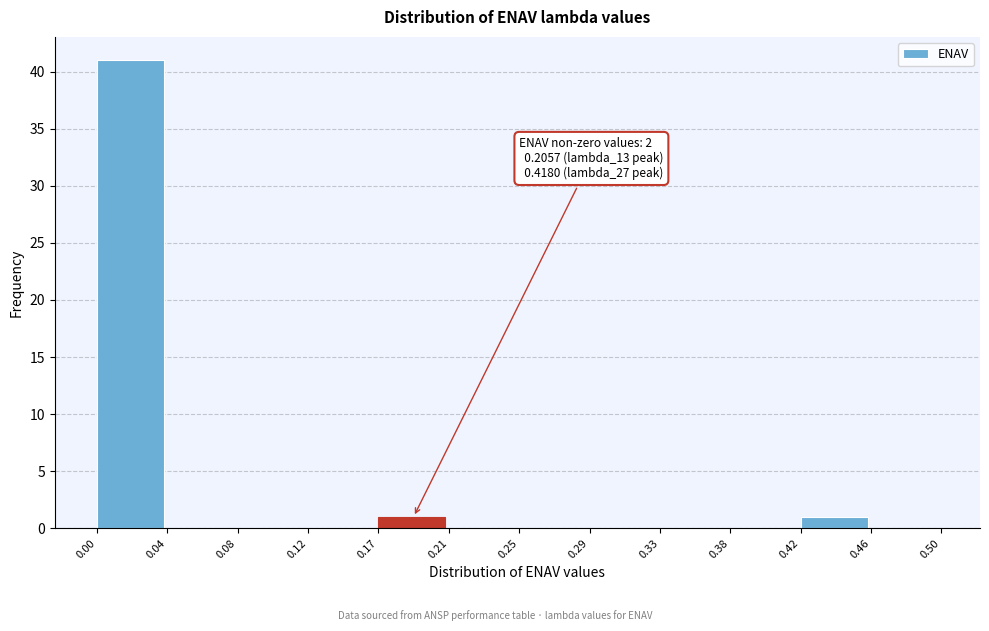

Over which range of the x-axis is the bar tallest?

0.00 to 0.04